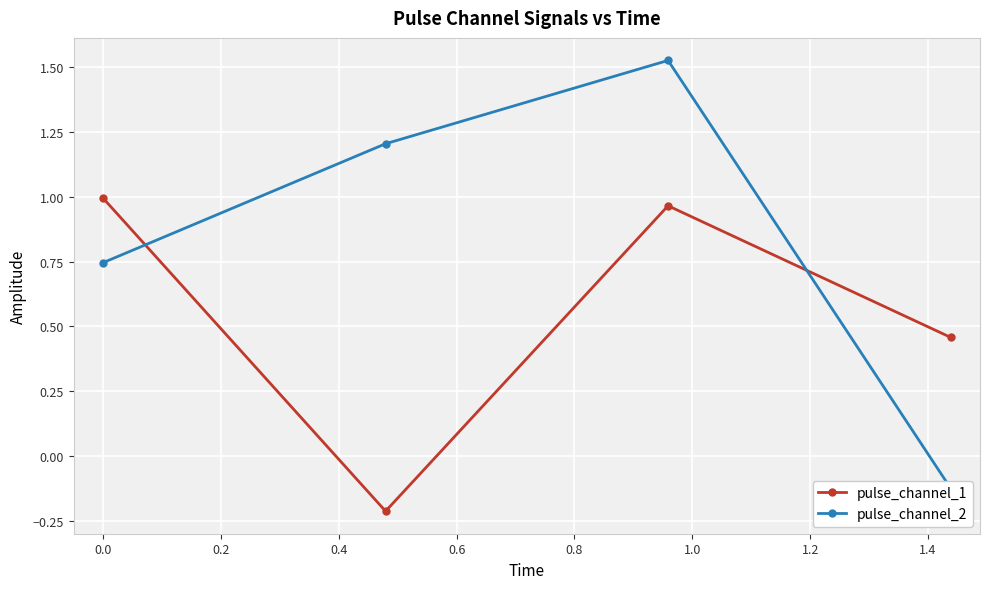

True or false: pulse_channel_2 and pulse_channel_1 cross at least once.

True